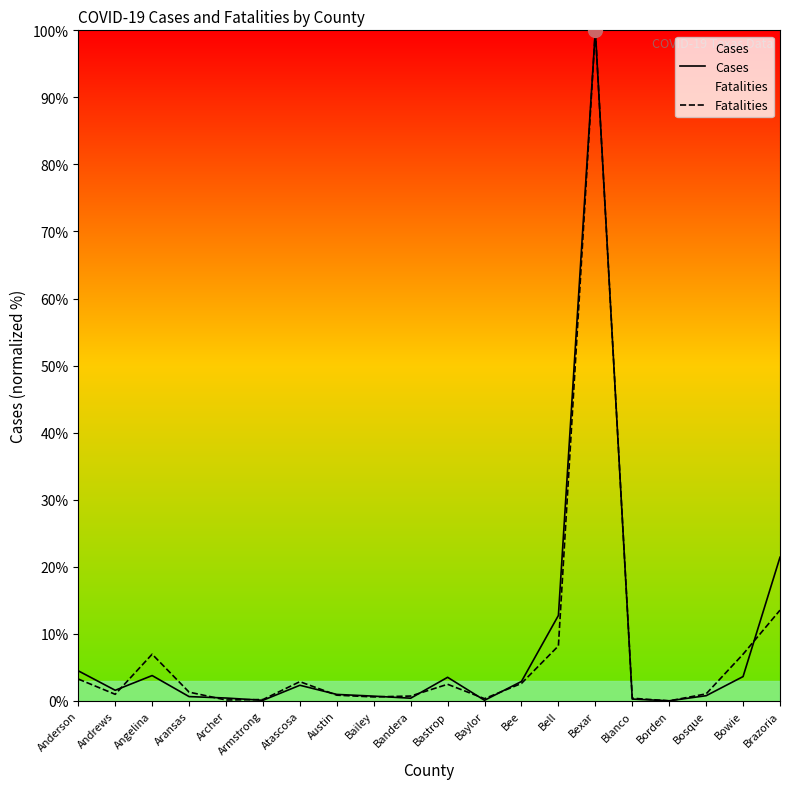

What is the label of the 7th point from the right?

Bell